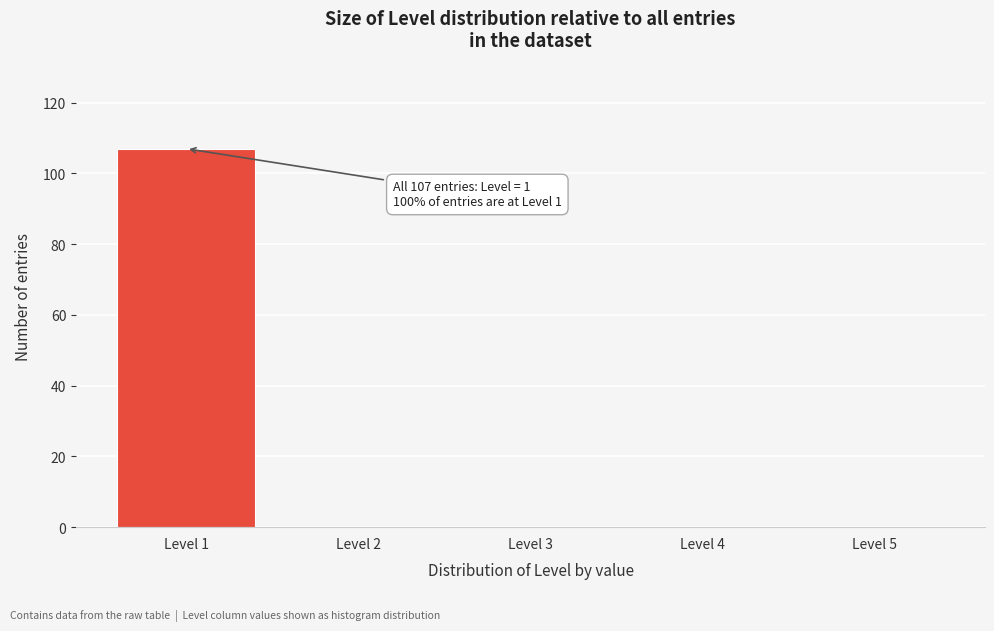

Which range on the x-axis has the tallest bar?

0.5 to 1.5